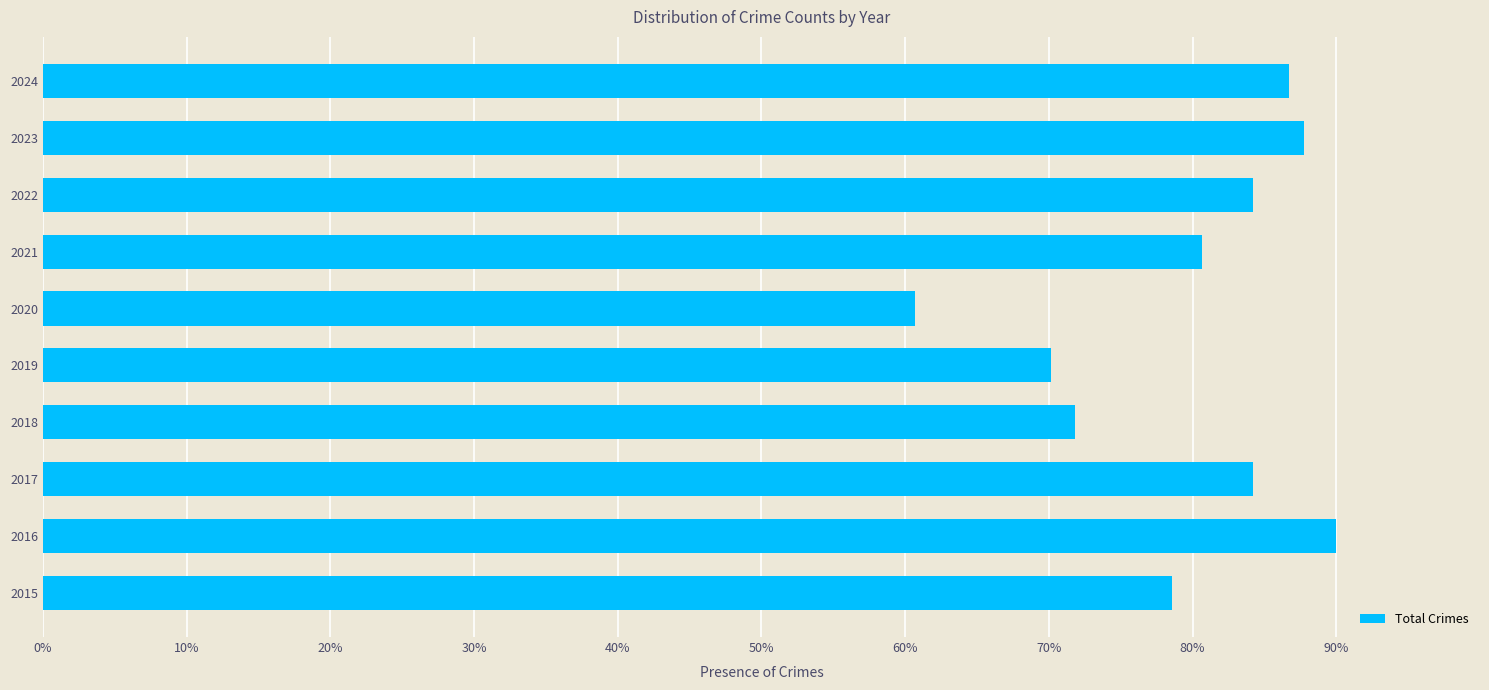

Which category has the highest value across all series?

2016